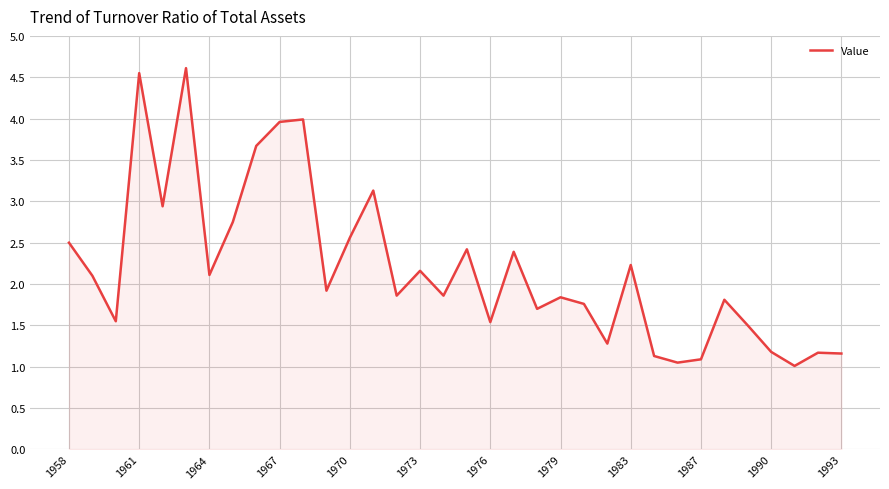

How many categories are shown in the chart?

34